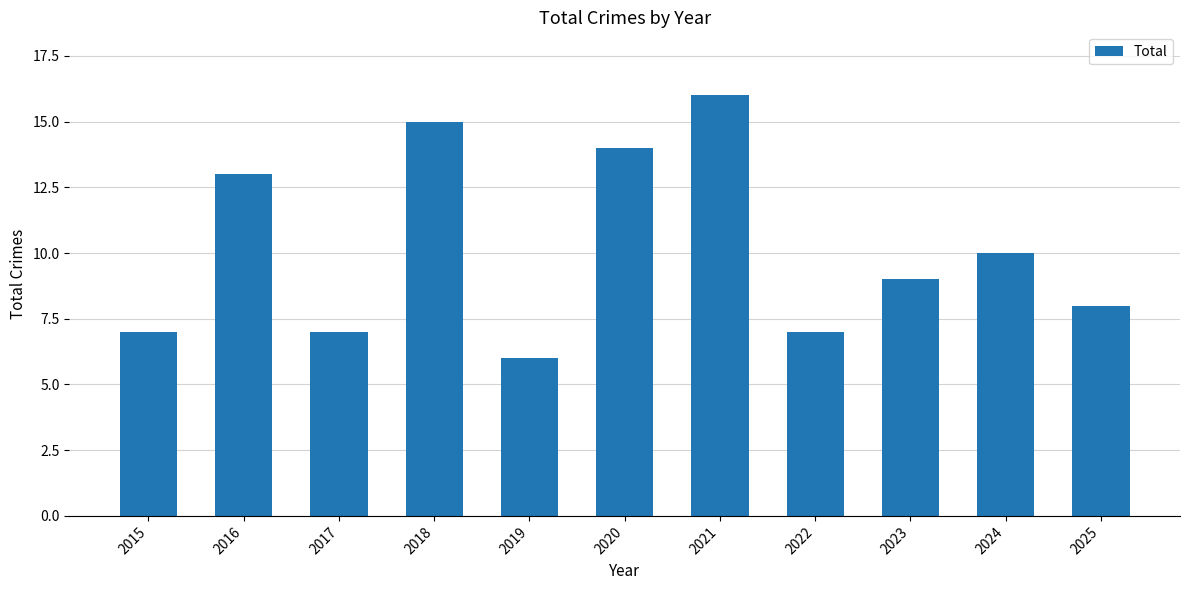

The chart shows a value of 7 at 2015. True or false?

True